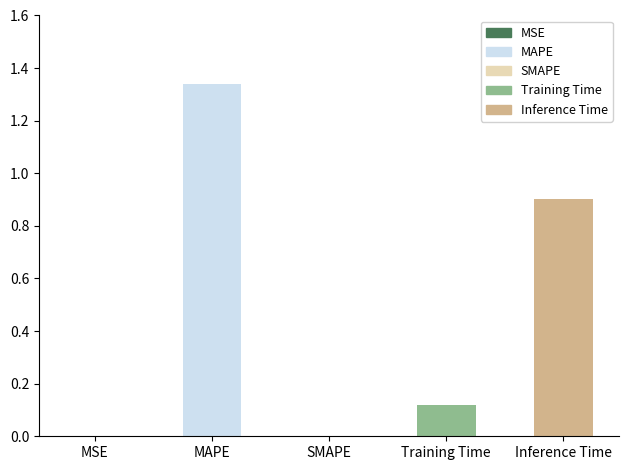

List the labels in order of value, smallest first.

SMAPE, MSE, Training Time, Inference Time, MAPE